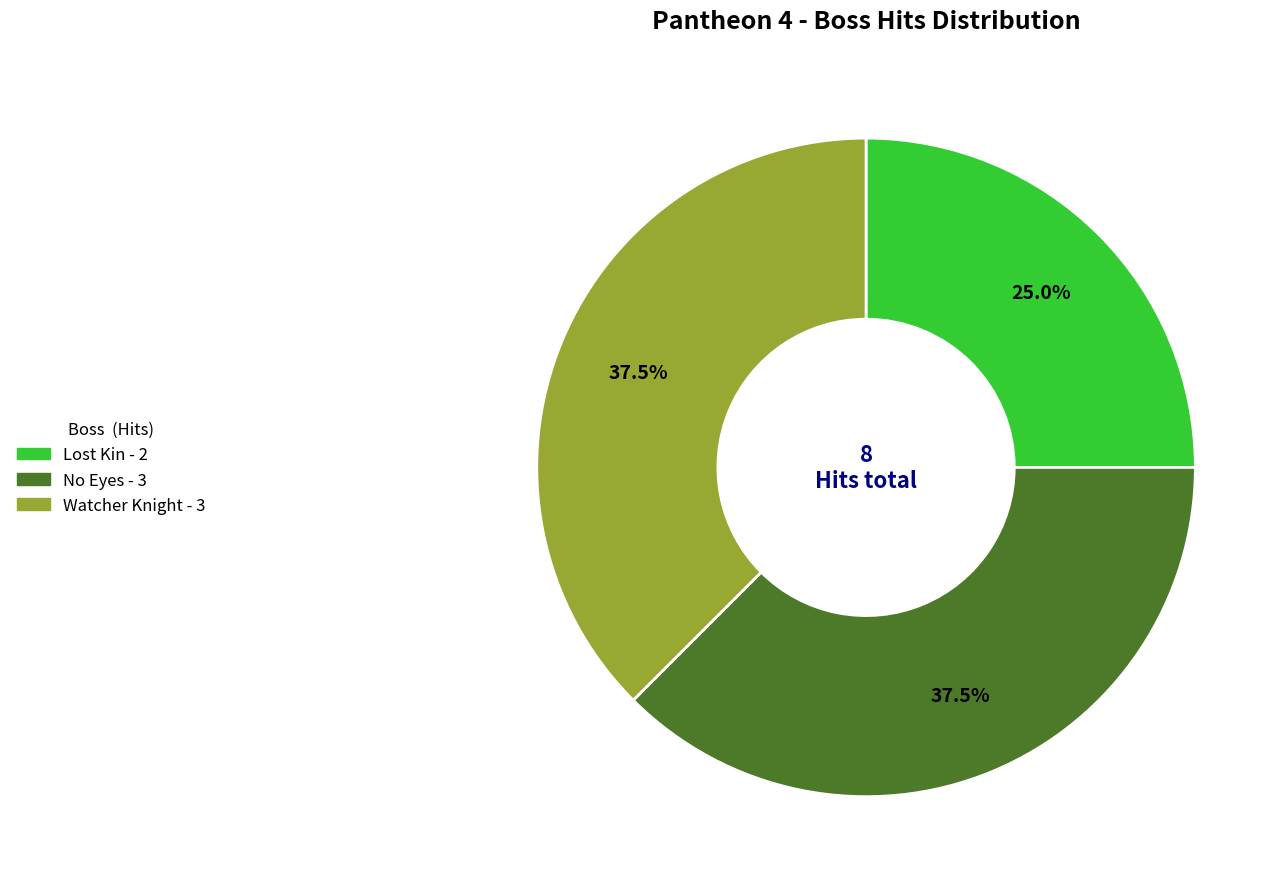

Does any single category account for the majority?

No